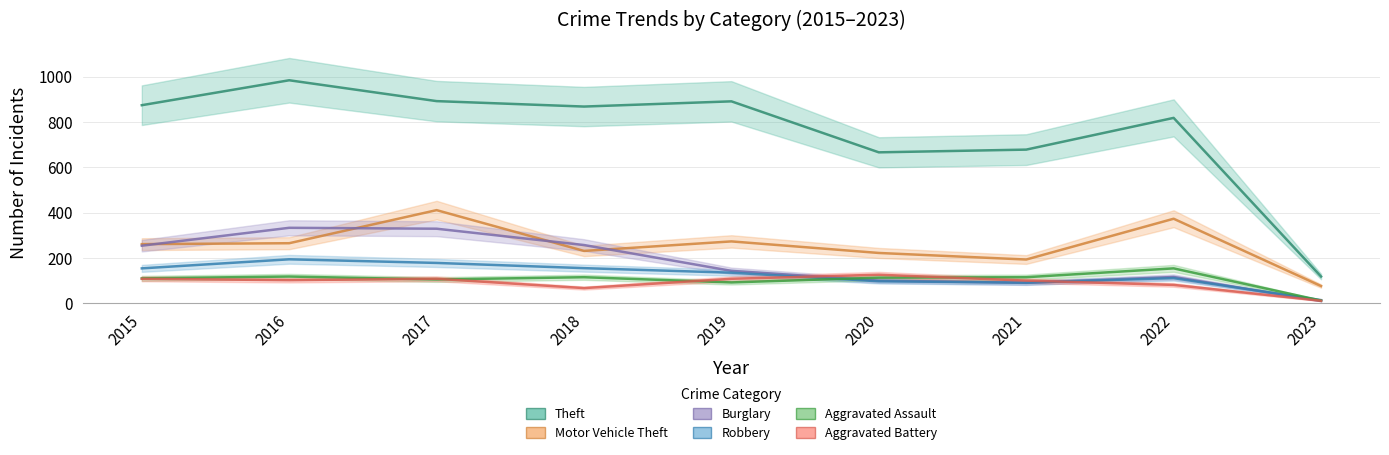

Where is the first local minimum for Aggravated Battery?

2016